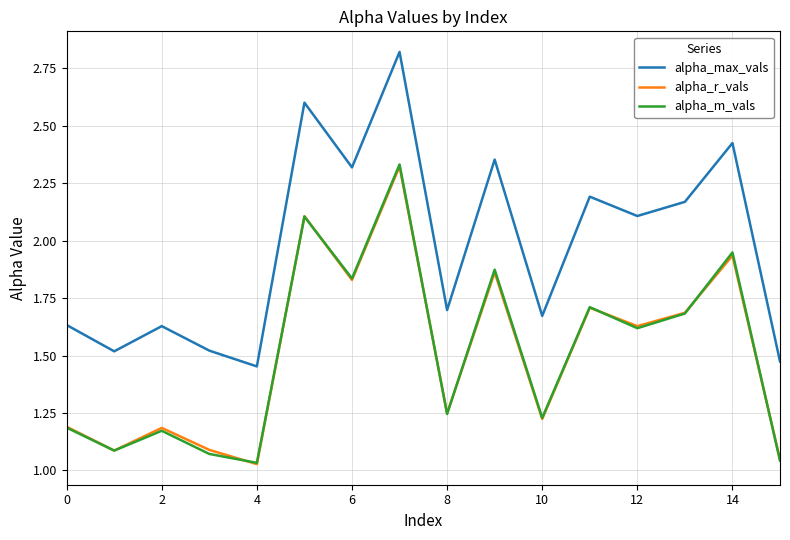

True or false: alpha_r_vals and alpha_max_vals cross at least once.

False